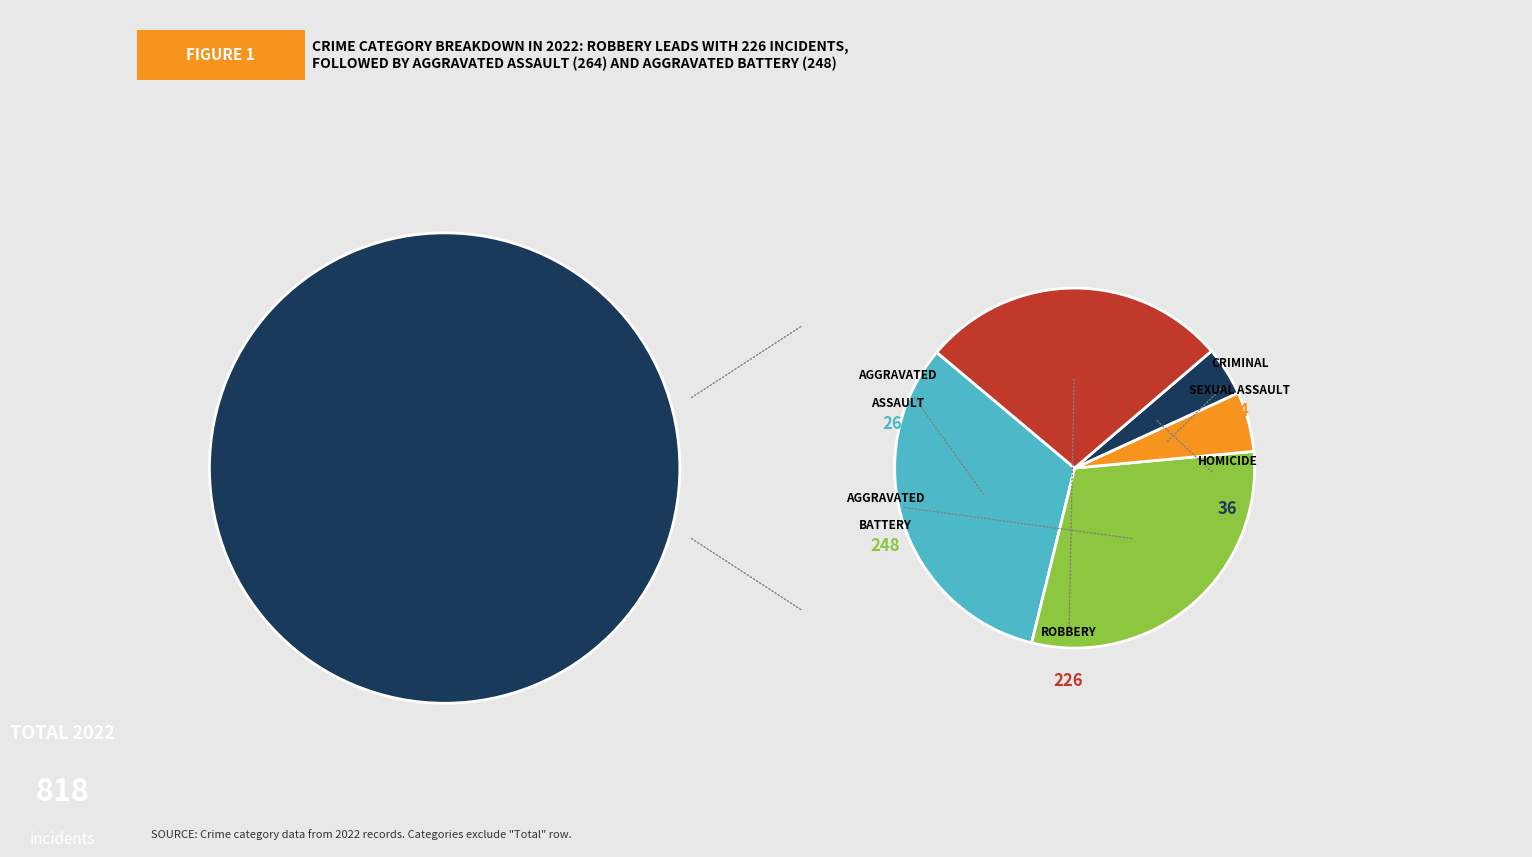

Rank the categories by value from highest to lowest.

Aggravated Assault, Aggravated Battery, Robbery, Criminal Sexual Assault, Homicide